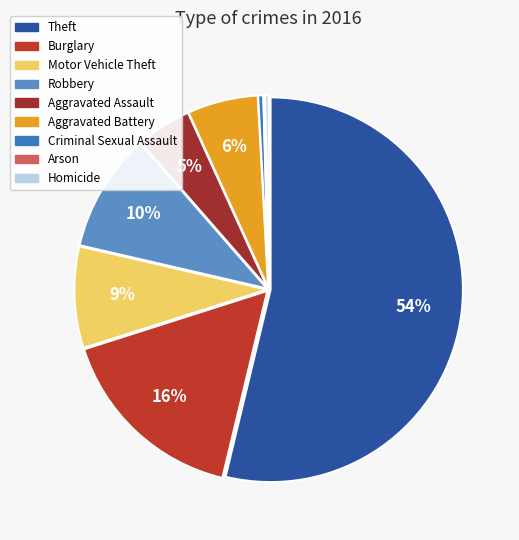

How many segments does this pie chart have?

9